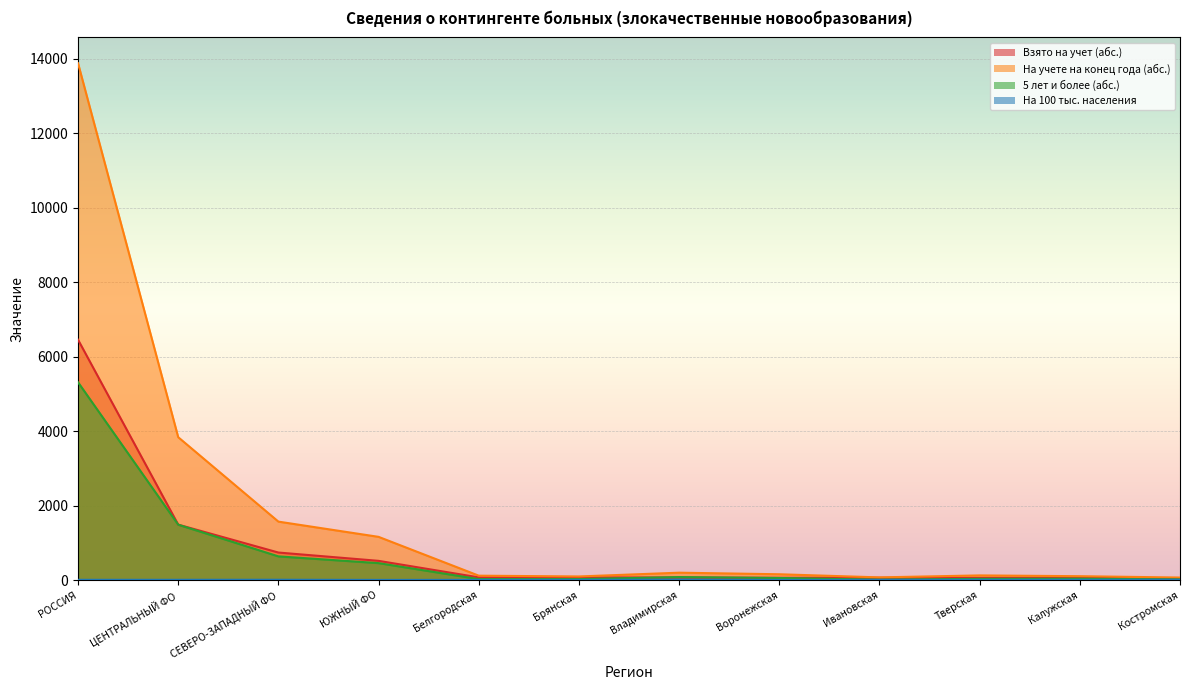

What is the highest value of the На 100 тыс. населения series?

14.9